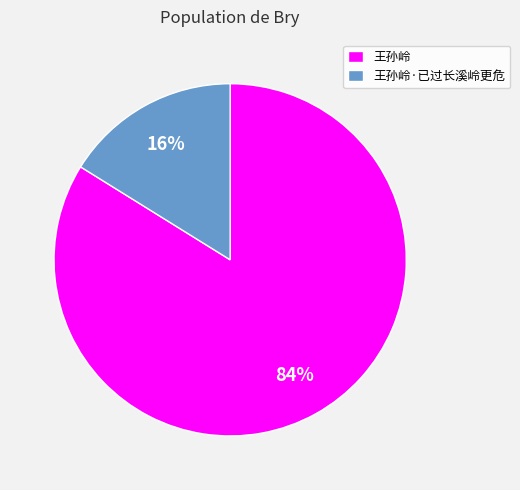

Is there any slice that represents more than half of the pie?

Yes